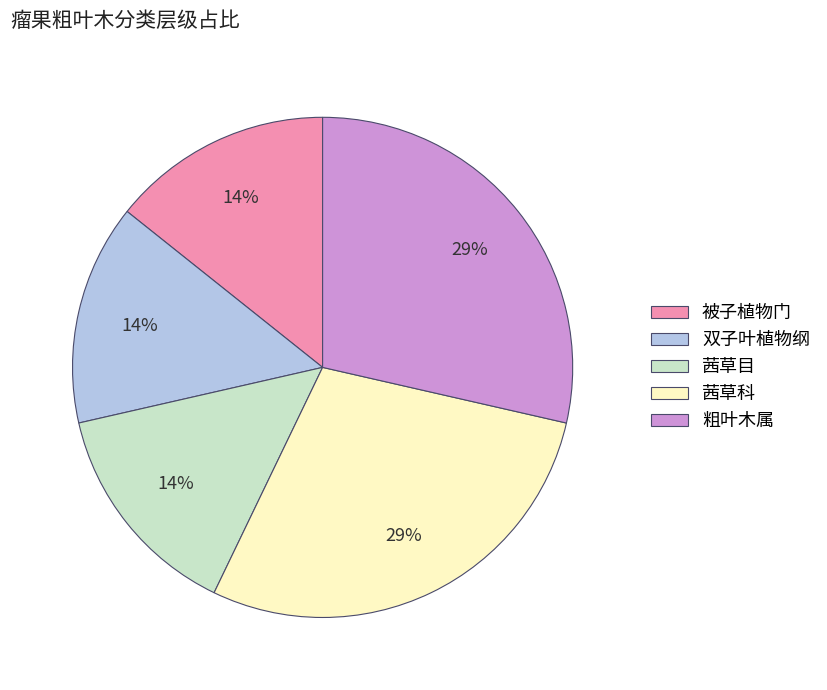

Is it true that 粗叶木属 is 36% of the pie?

False